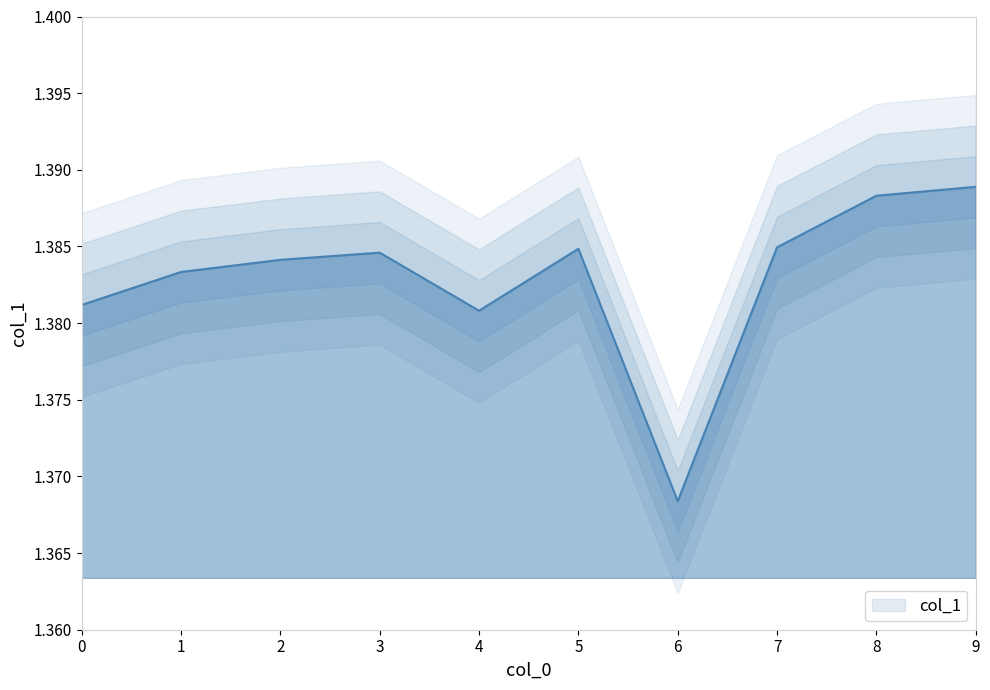

At which category does the data reach its first local valley?

4